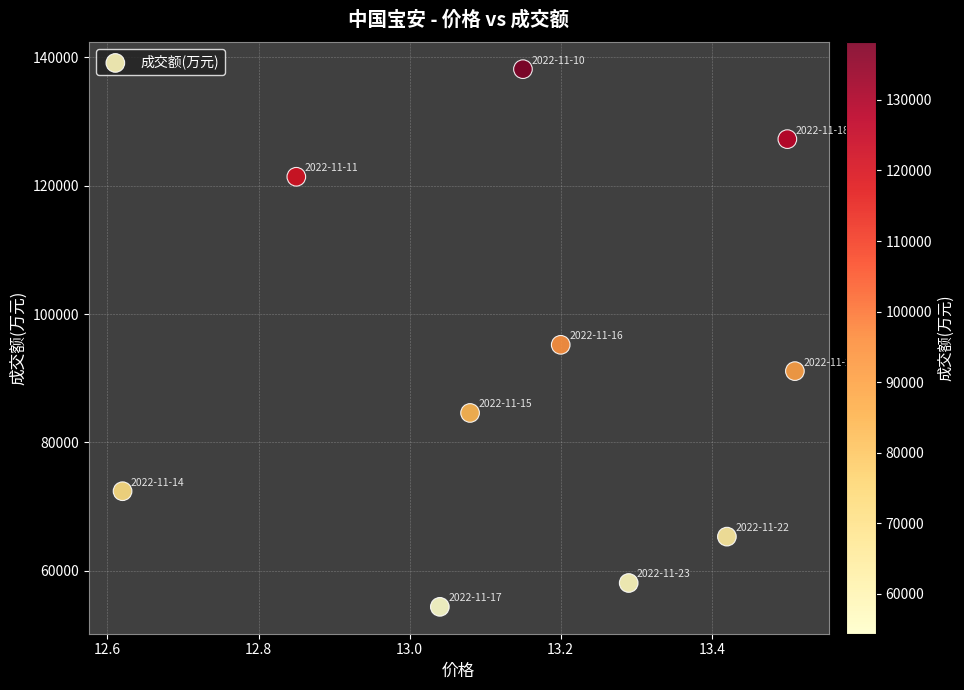

What is the range of Y values (max minus min)?

83792